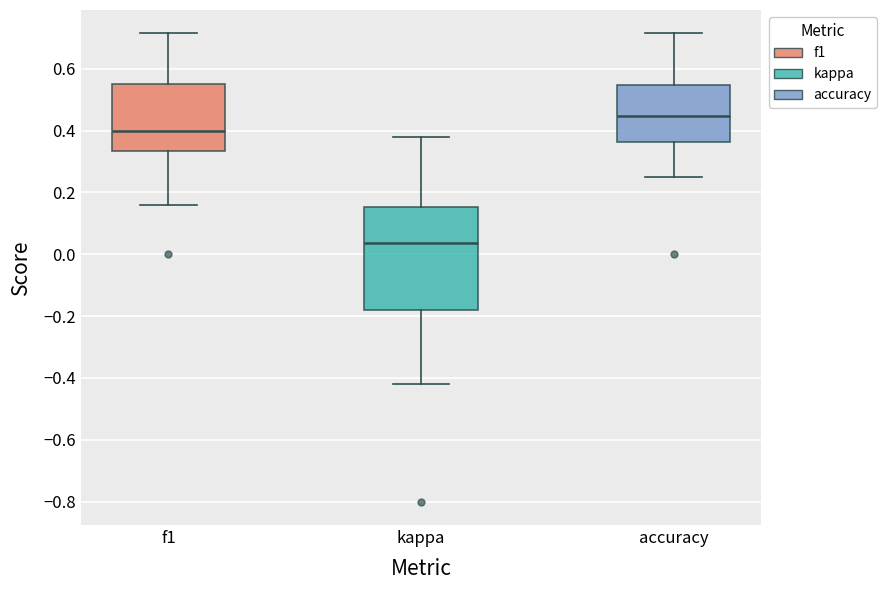

Reading left to right, read every box against the y-axis: the position of its median line, the range the box covers, and the ends of its whiskers. The values are not printed on the chart, so give them approximately, as read against the axis.

f1: median 0.40, box 0.34 to 0.56, whiskers 0.16 to 0.72
kappa: median 0.04, box -0.18 to 0.16, whiskers -0.42 to 0.38
accuracy: median 0.44, box 0.36 to 0.54, whiskers 0.26 to 0.72